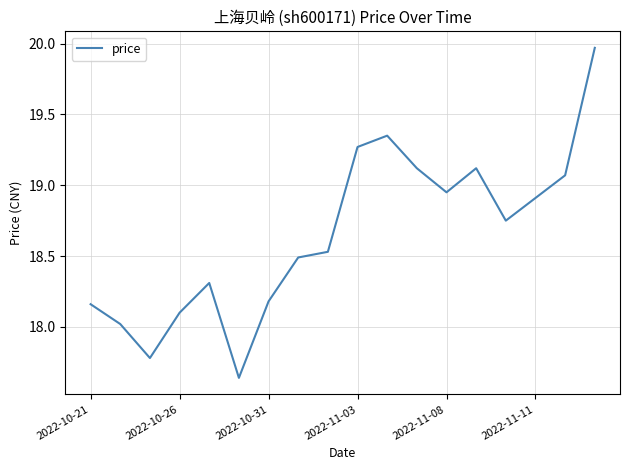

What is the minimum value shown in the chart?

17.6